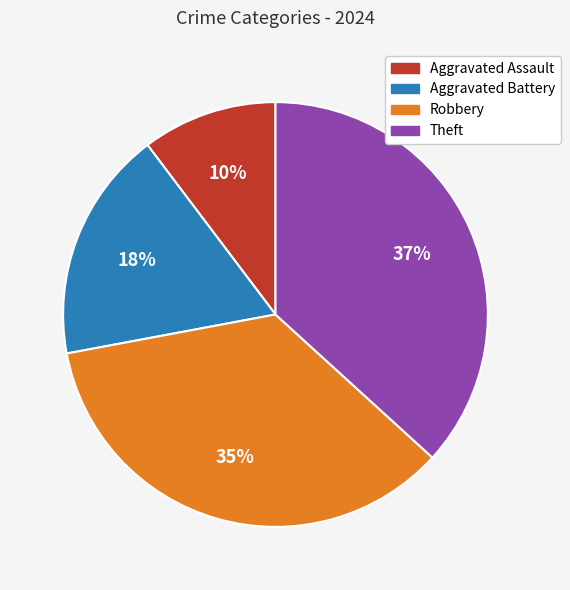

Is Aggravated Battery the majority of the pie?

No